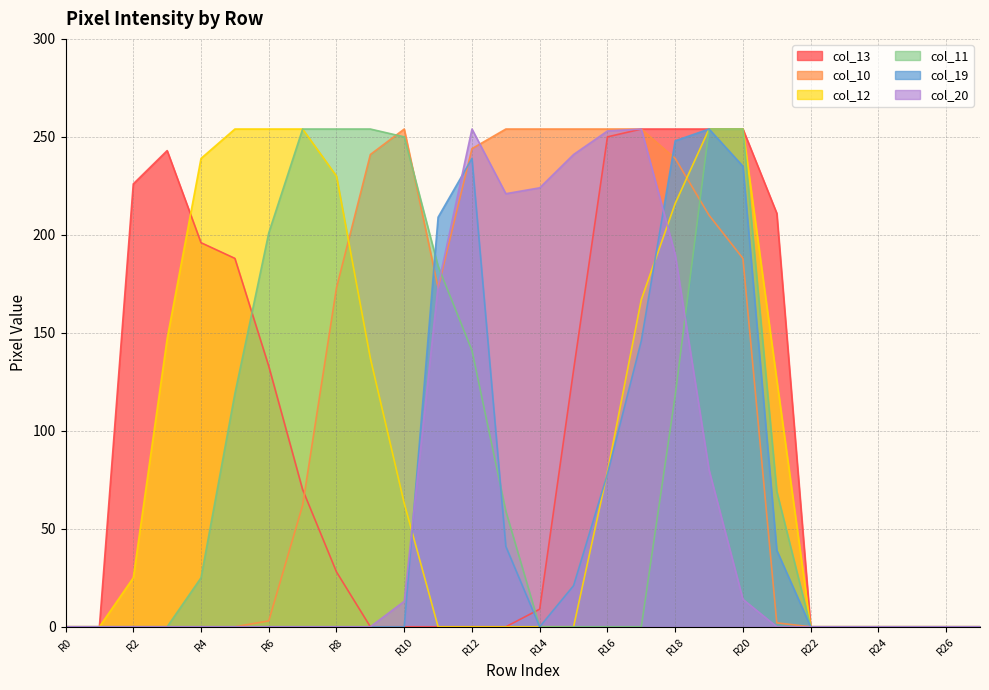

What is the greatest value displayed?

254